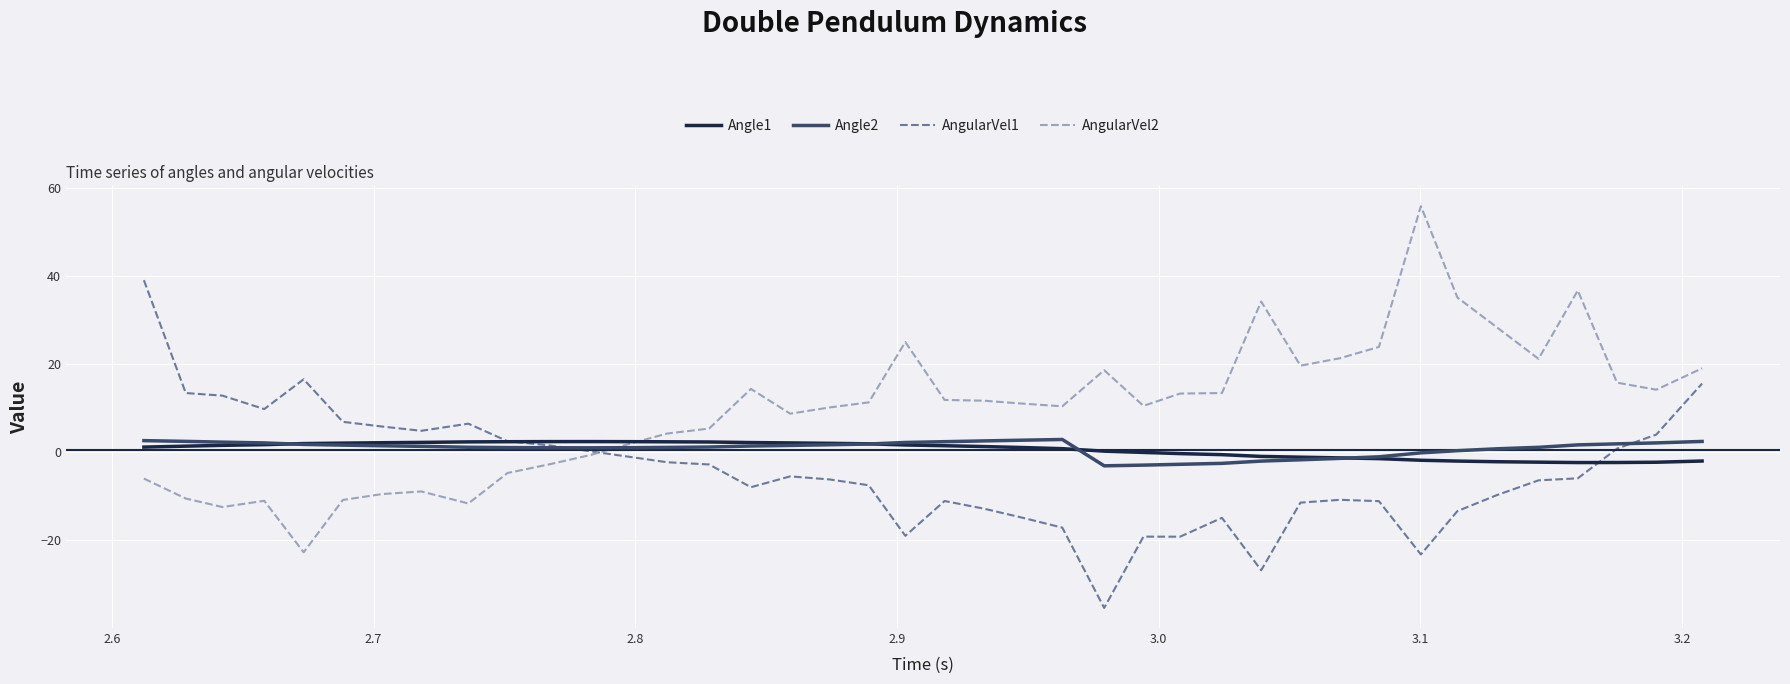

Which series ends up on top after the final intersection of AngularVel1 and AngularVel2?

AngularVel2